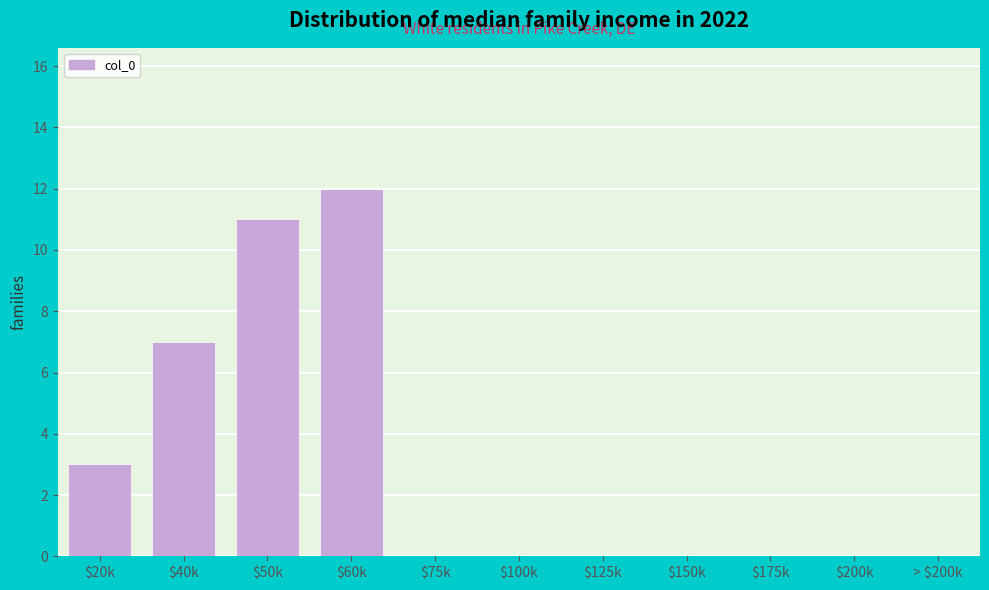

What is the approximate value at $60k, to the nearest 10?

10